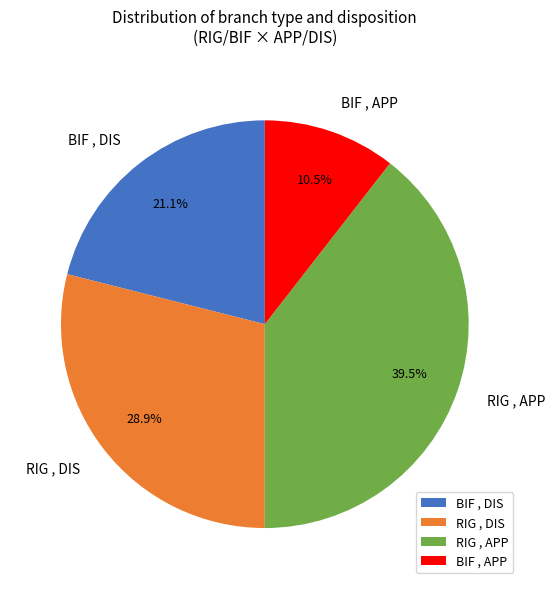

Between RIG , APP and BIF , APP, which is larger?

RIG , APP